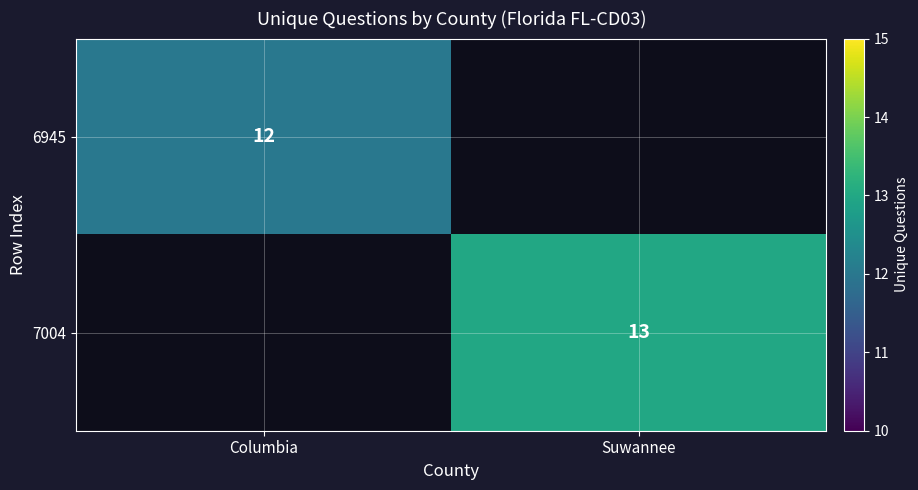

The 6945 series shows 7 at Columbia. True or false?

False